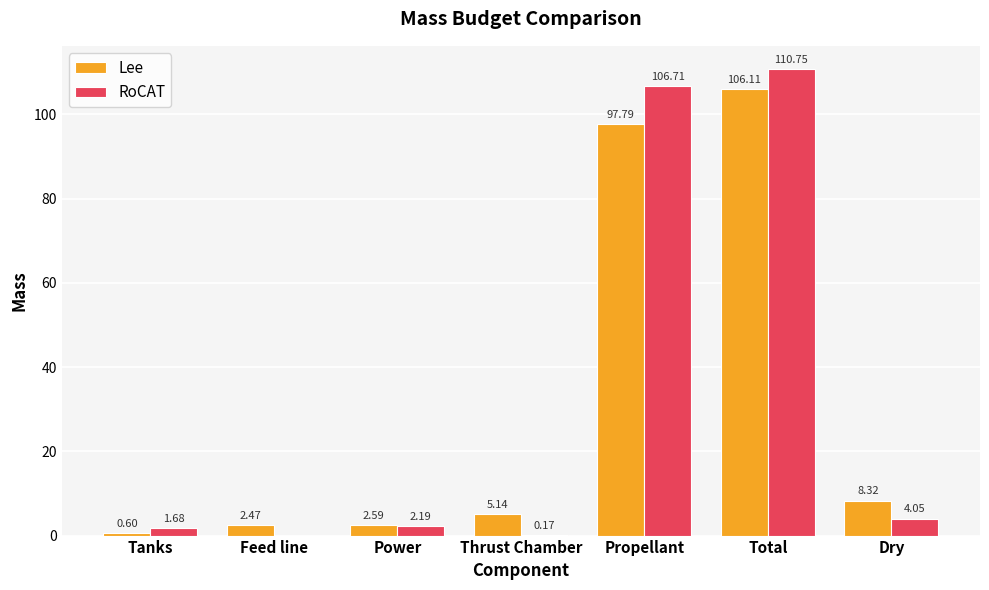

Which category has the highest value in the RoCAT series?

Total